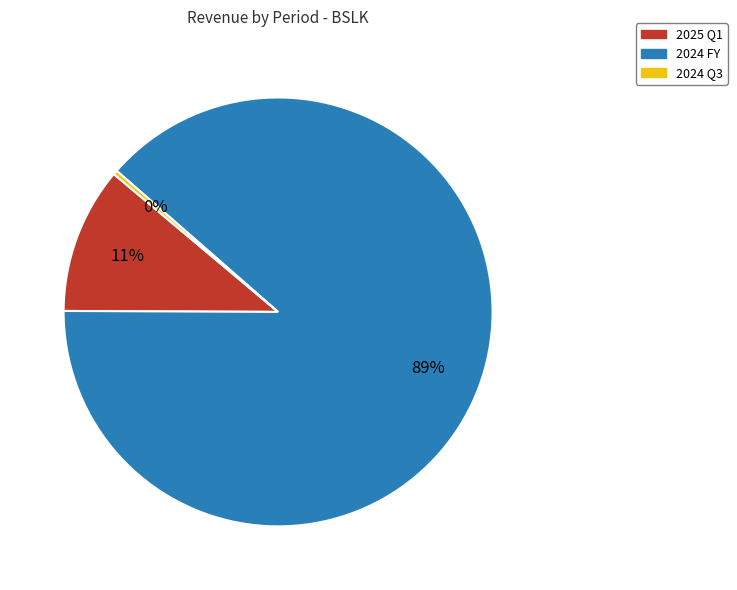

The 2024 FY slice represents 89% of the pie. True or false?

True